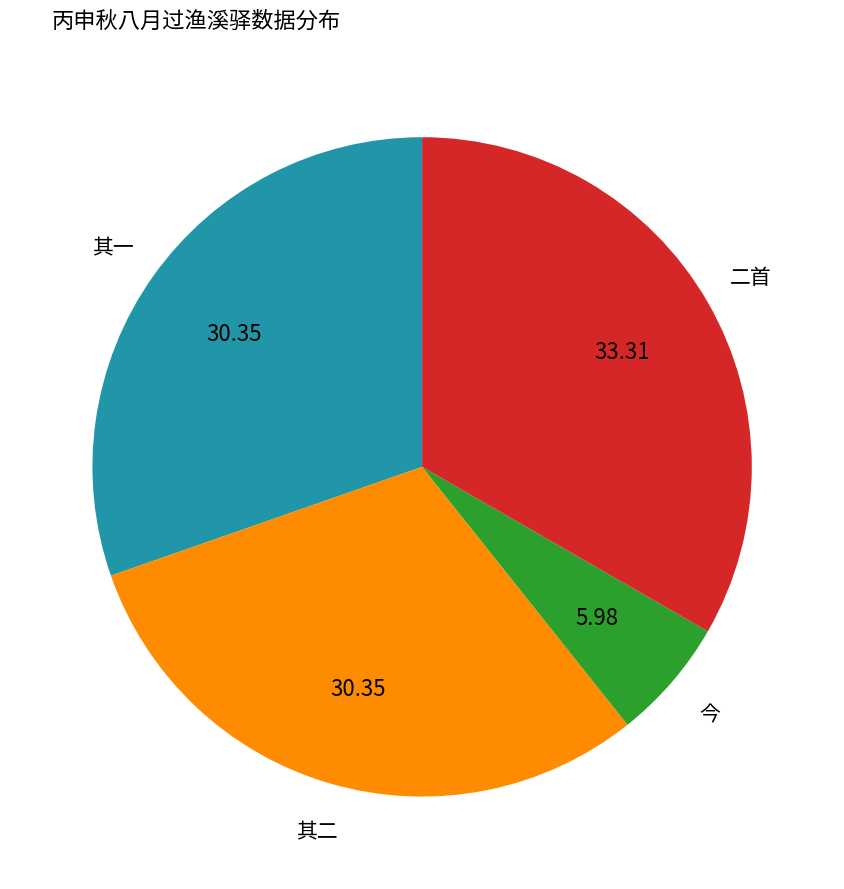

Is there a majority slice in this chart?

No